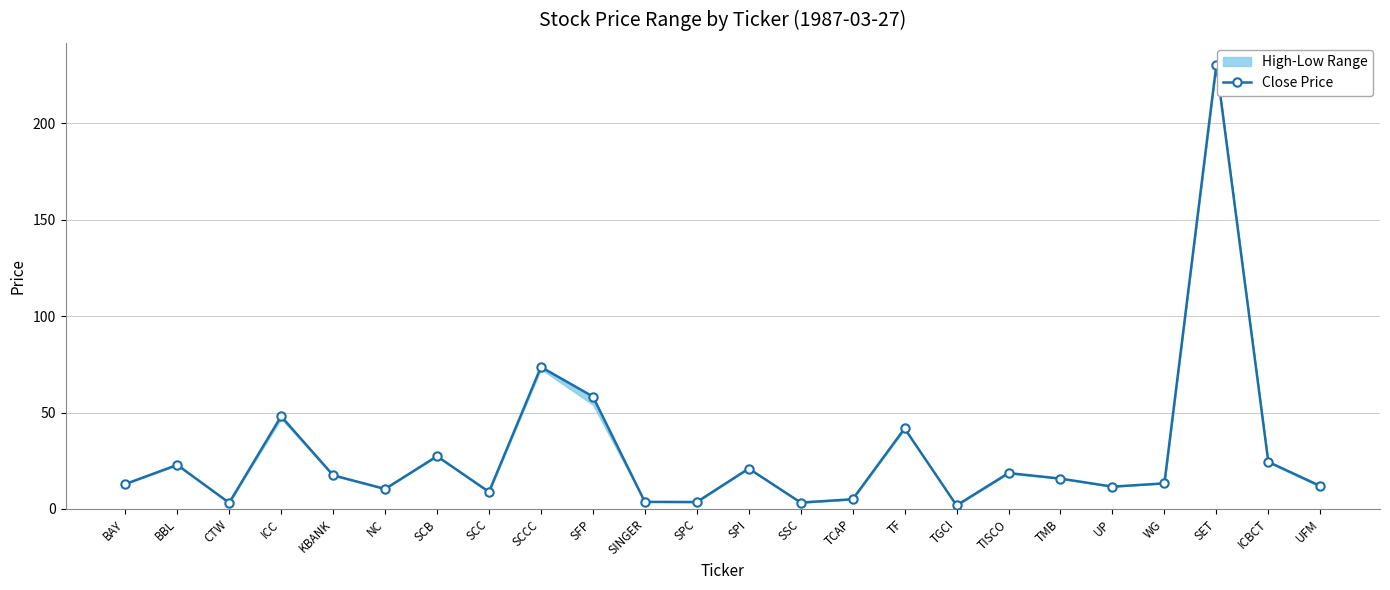

Where is the first local minimum?

CTW